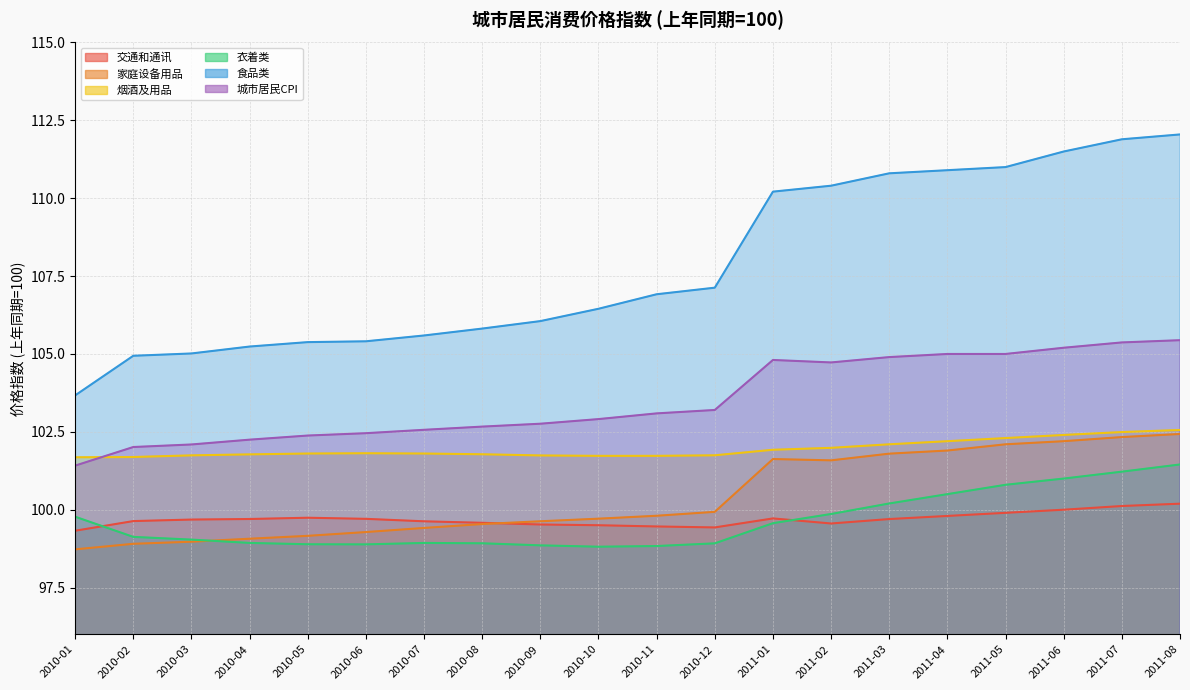

What are all the series names shown in the legend?

交通和通讯, 家庭设备用品, 烟酒及用品, 衣着类, 食品类, 城市居民CPI